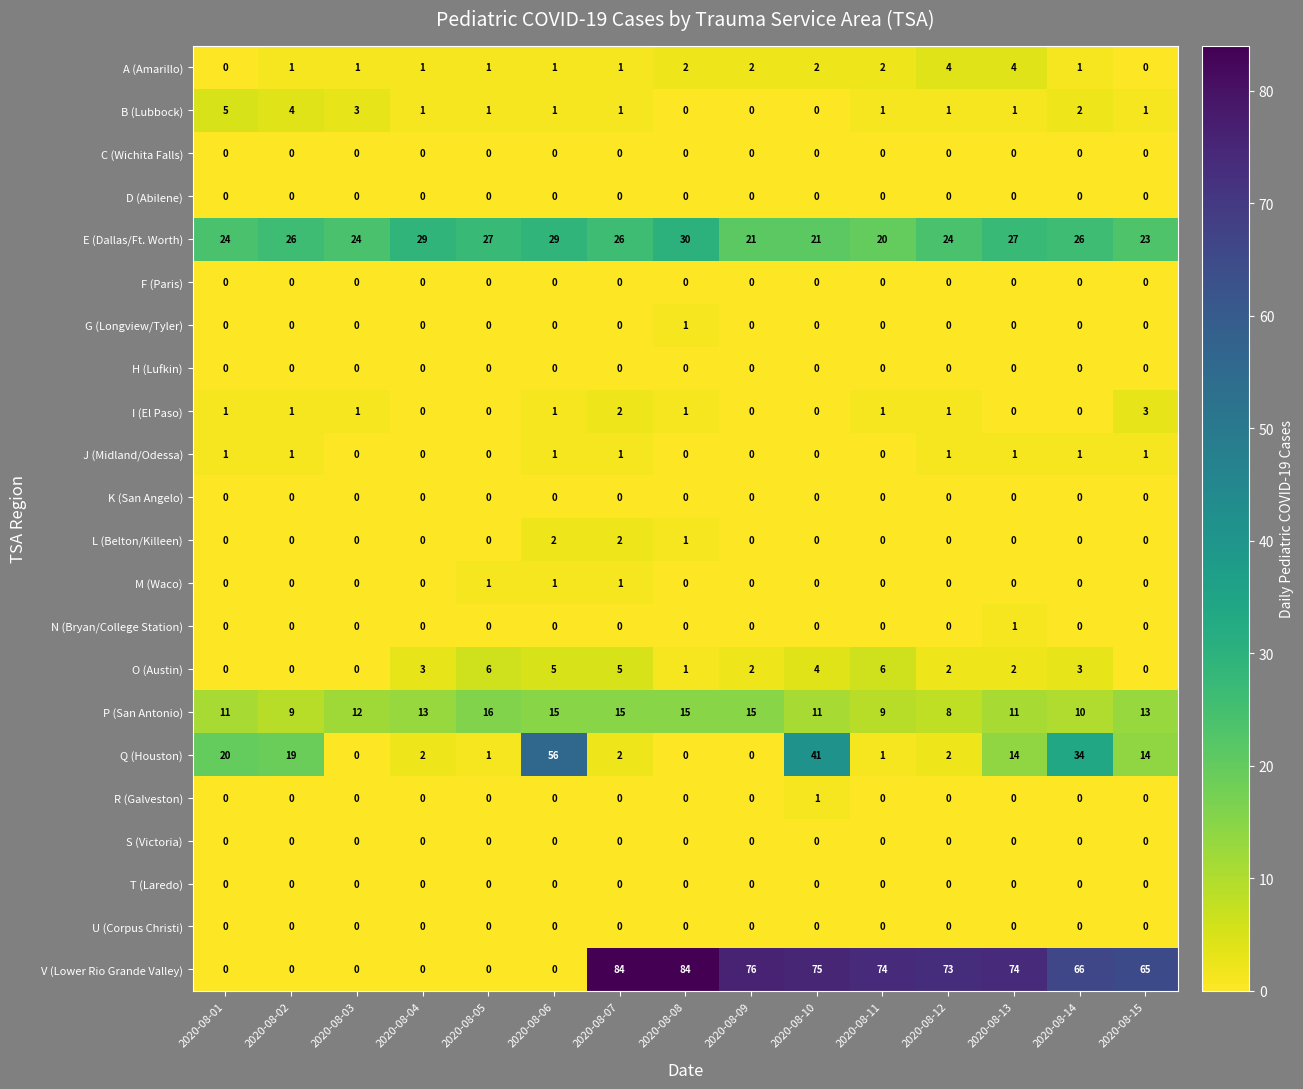

At how many categories does at least one series exceed 36?

10